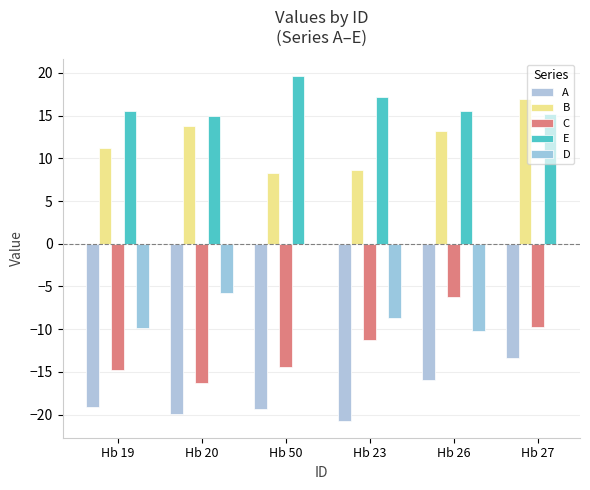

How many bars are there in total?

30